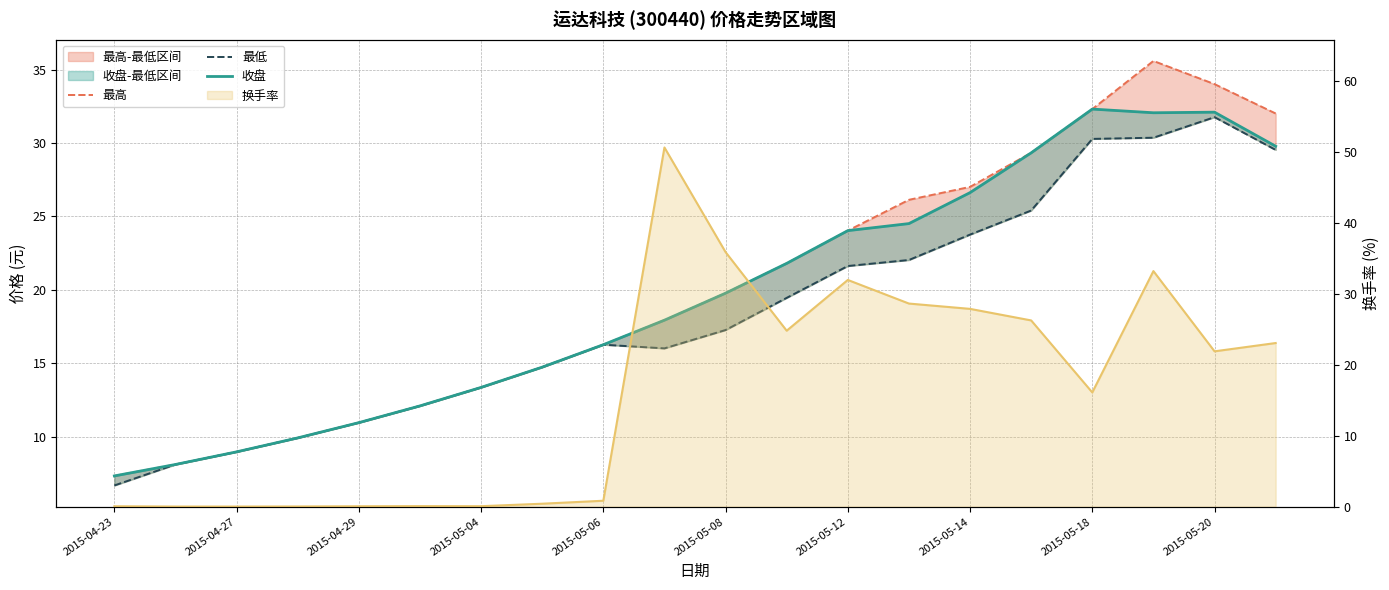

Which series has the largest total across all categories?

最高